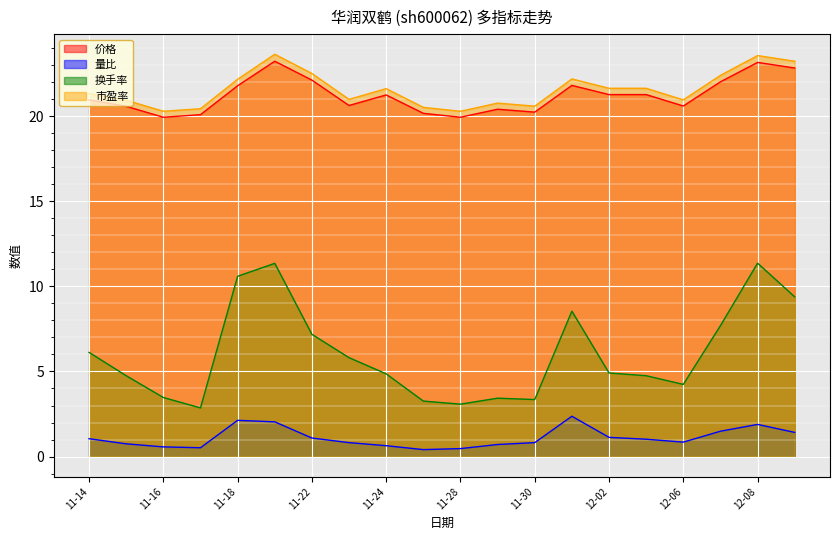

Is it true that 价格 equals 37.5 at 2022-12-07?

False